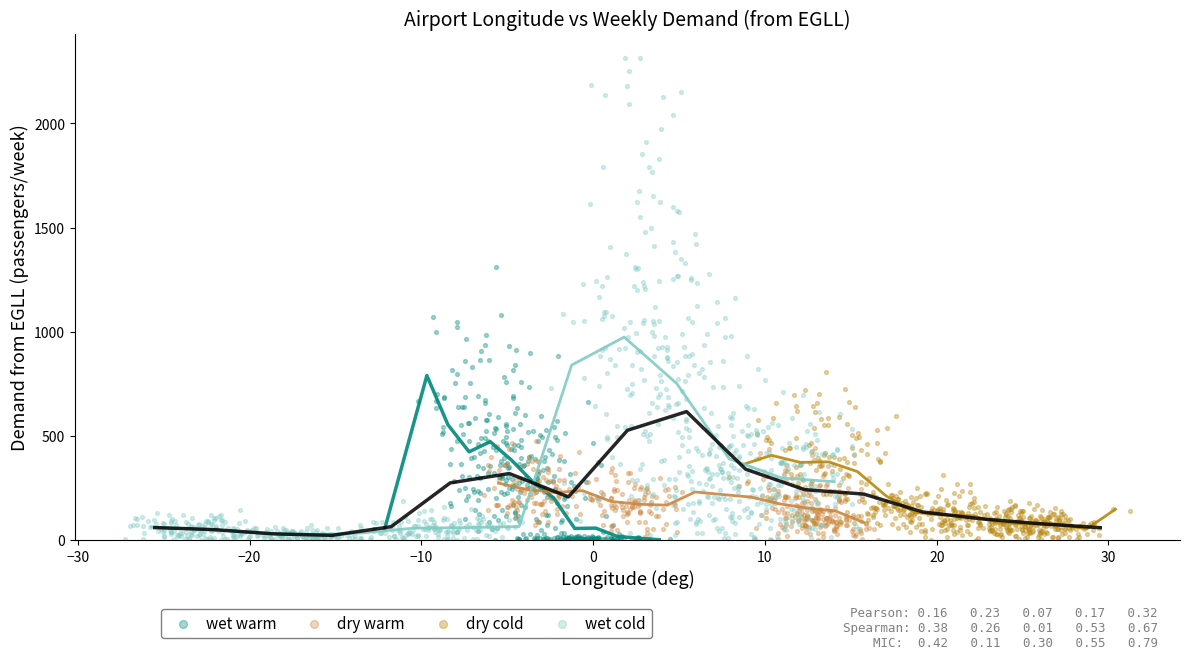

Which series contains the highest Y value?

wet cold